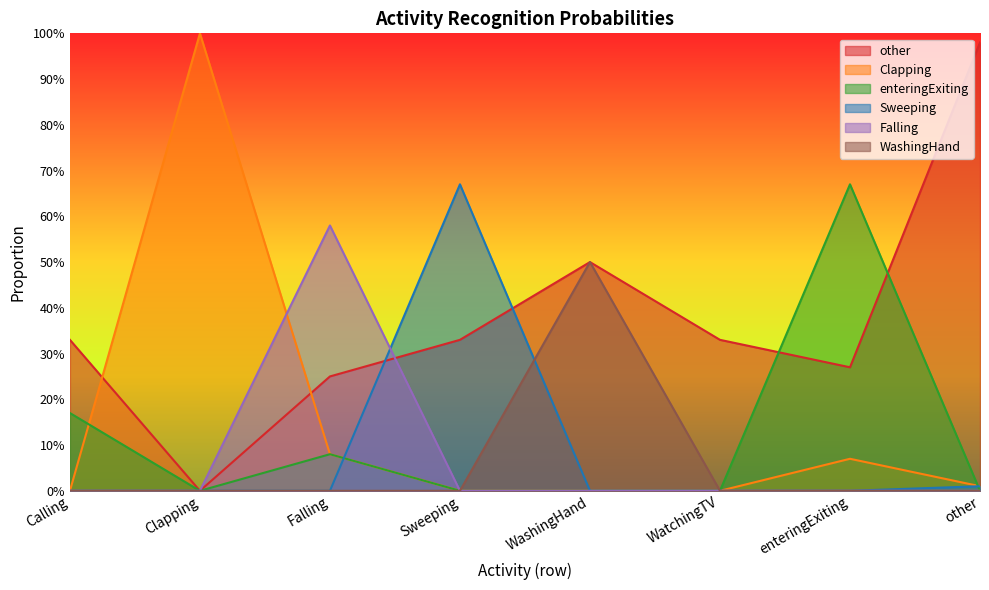

At which category does other reach its first local valley?

Clapping